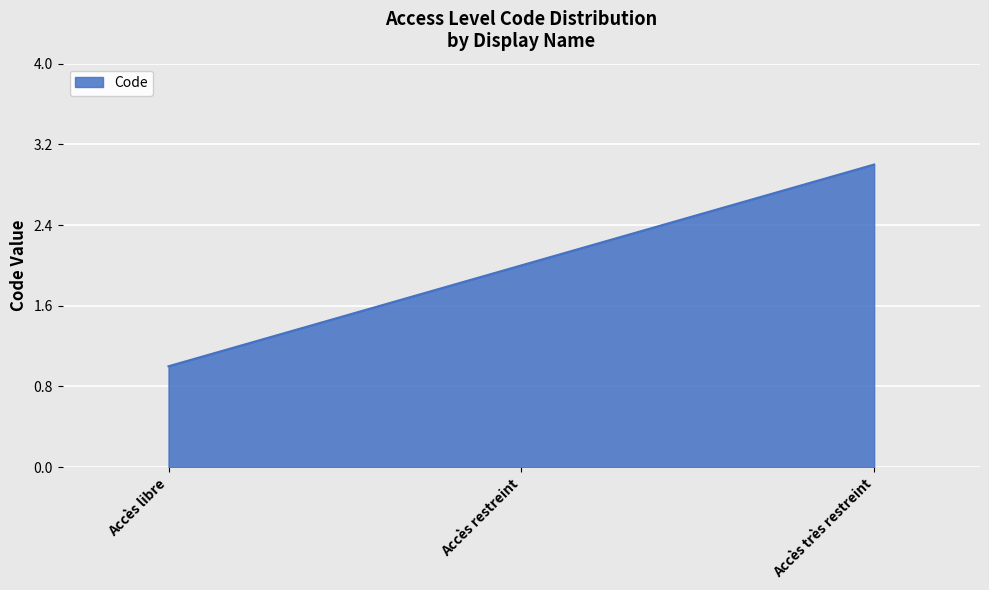

Approximately how many times larger is the value at Accès très restreint compared to Accès restreint?

1.5